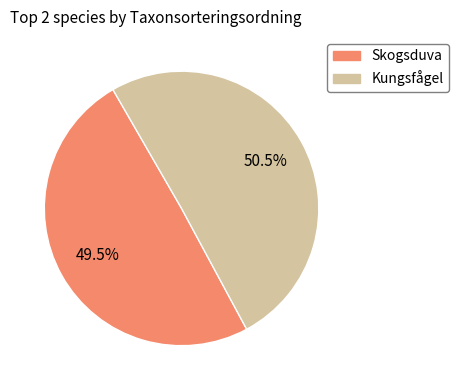

Is there a majority slice in this chart?

Yes